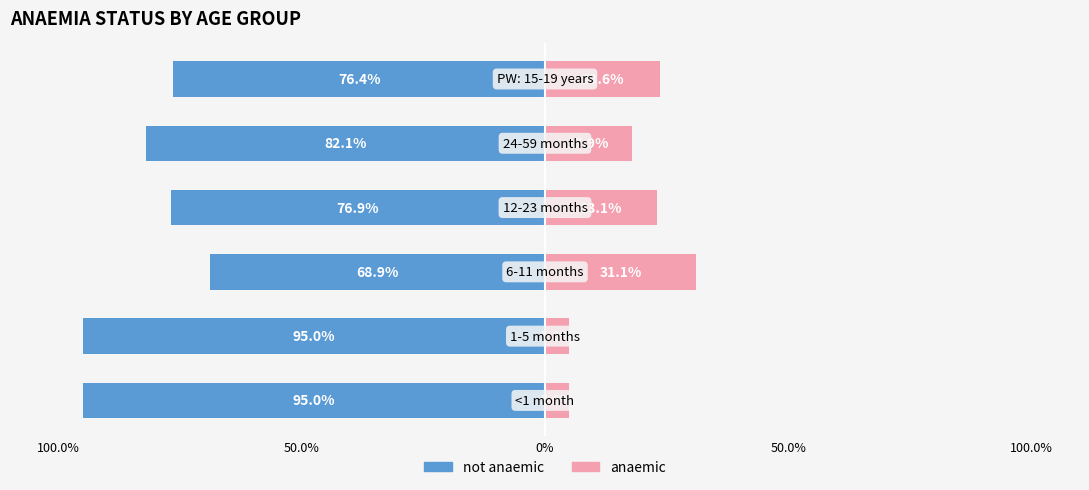

List the labels in order of not anaemic value, smallest first.

6-11 months, PW: 15-19 years, 12-23 months, 24-59 months, <1 month, 1-5 months